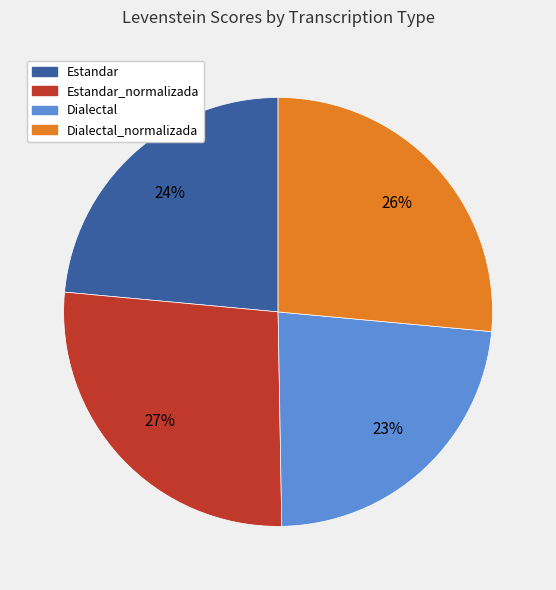

Does any single category account for the majority?

No